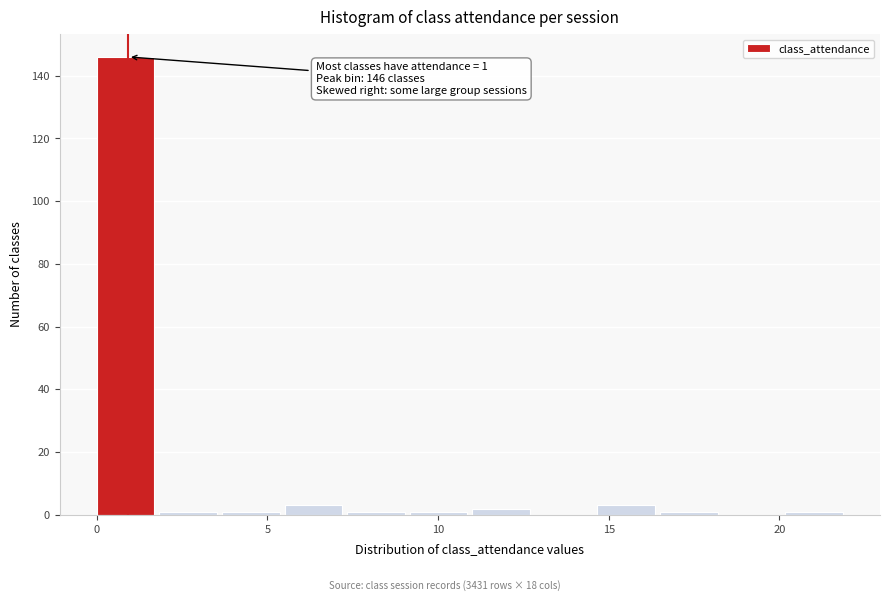

Read against the x-axis, roughly where is the centre of the tallest bar?

1.0